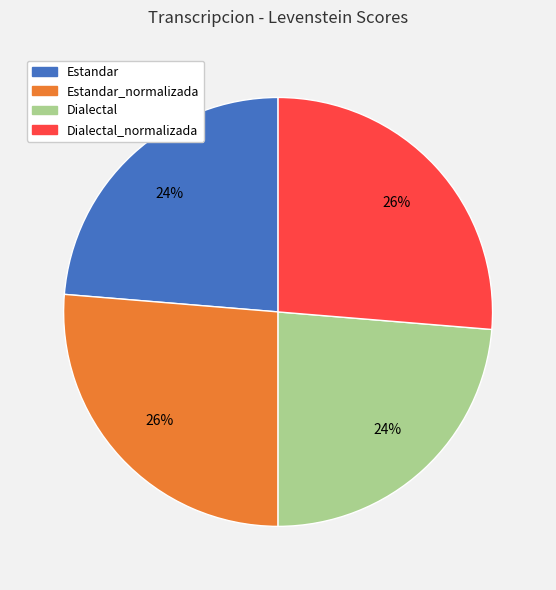

Does any single category account for the majority?

No